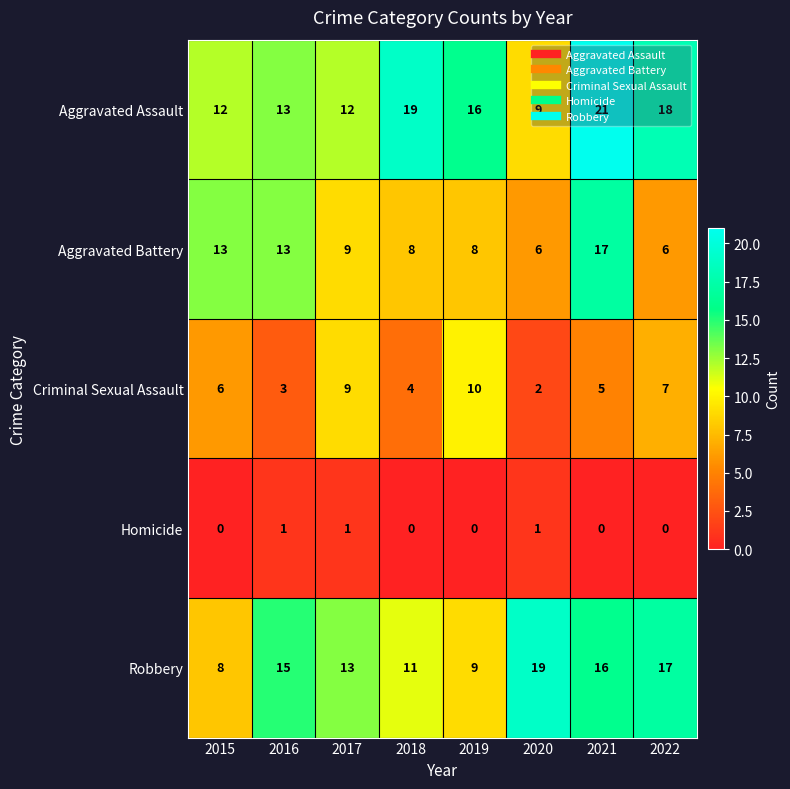

What is the sum of the Robbery values at 2016 and 2017?

28